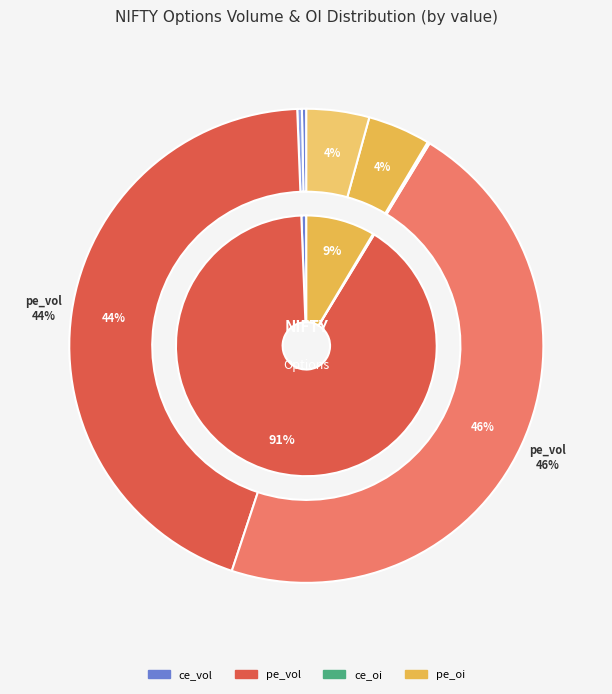

Rank the series by their maximum value, from lowest to highest.

ce_oi, ce_vol, pe_oi, pe_vol